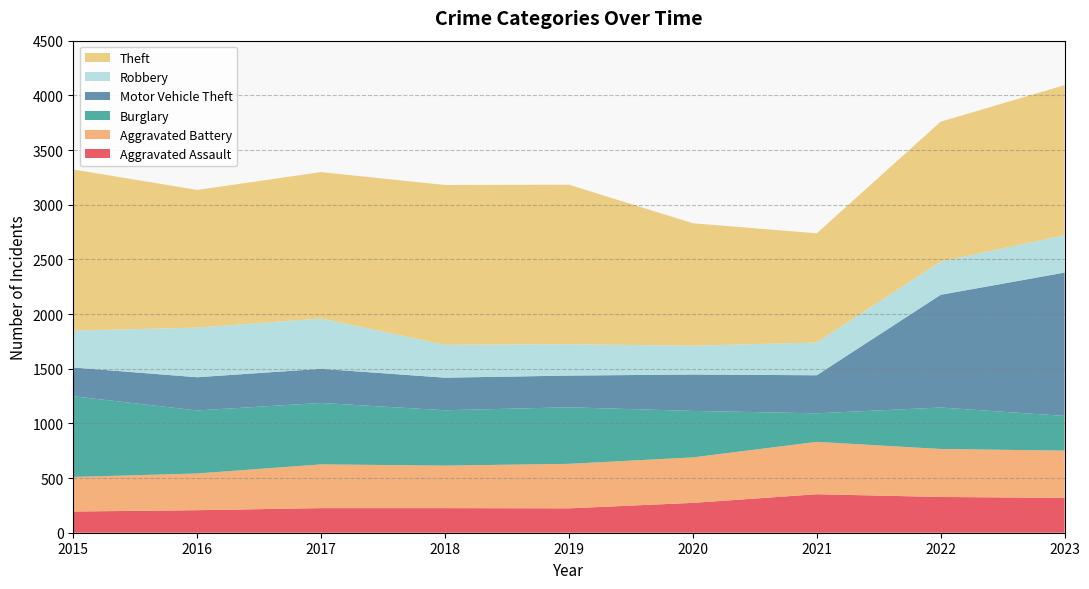

Reading left to right, what are all the values shown in this chart?

Aggravated Assault: 194	206	225	225	223	273	352	327	319
Aggravated Battery: 316	336	400	389	407	416	479	439	432
Burglary: 738	576	562	506	517	425	261	379	317
Motor Vehicle Theft: 263	304	312	298	290	333	348	1031	1311
Robbery: 337	454	460	301	287	263	300	304	341
Theft: 1474	1259	1339	1461	1459	1120	998	1279	1373